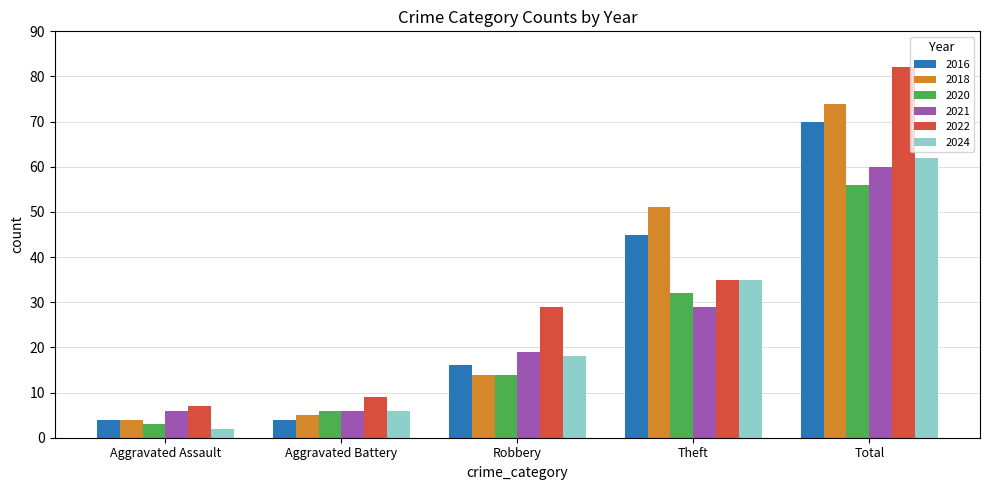

At which category does the chart reach its minimum across all series?

Aggravated Assault